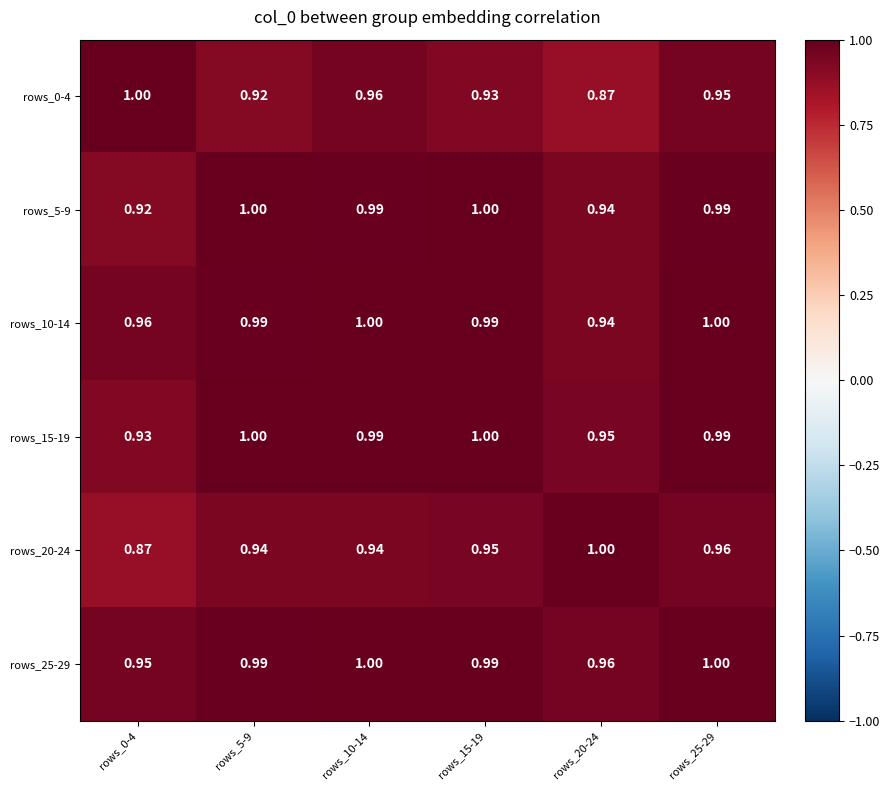

Reading right to left, transcribe all the data shown in this chart.

rows_0-4: rows_25-29=0.9	rows_20-24=0.9	rows_15-19=0.9	rows_10-14=1.0	rows_5-9=0.9	rows_0-4=1.0
rows_5-9: rows_25-29=1.0	rows_20-24=0.9	rows_15-19=1.0	rows_10-14=1.0	rows_5-9=1.0	rows_0-4=0.9
rows_10-14: rows_25-29=1.0	rows_20-24=0.9	rows_15-19=1.0	rows_10-14=1.0	rows_5-9=1.0	rows_0-4=1.0
rows_15-19: rows_25-29=1.0	rows_20-24=0.9	rows_15-19=1.0	rows_10-14=1.0	rows_5-9=1.0	rows_0-4=0.9
rows_20-24: rows_25-29=1.0	rows_20-24=1.0	rows_15-19=0.9	rows_10-14=0.9	rows_5-9=0.9	rows_0-4=0.9
rows_25-29: rows_25-29=1.0	rows_20-24=1.0	rows_15-19=1.0	rows_10-14=1.0	rows_5-9=1.0	rows_0-4=0.9